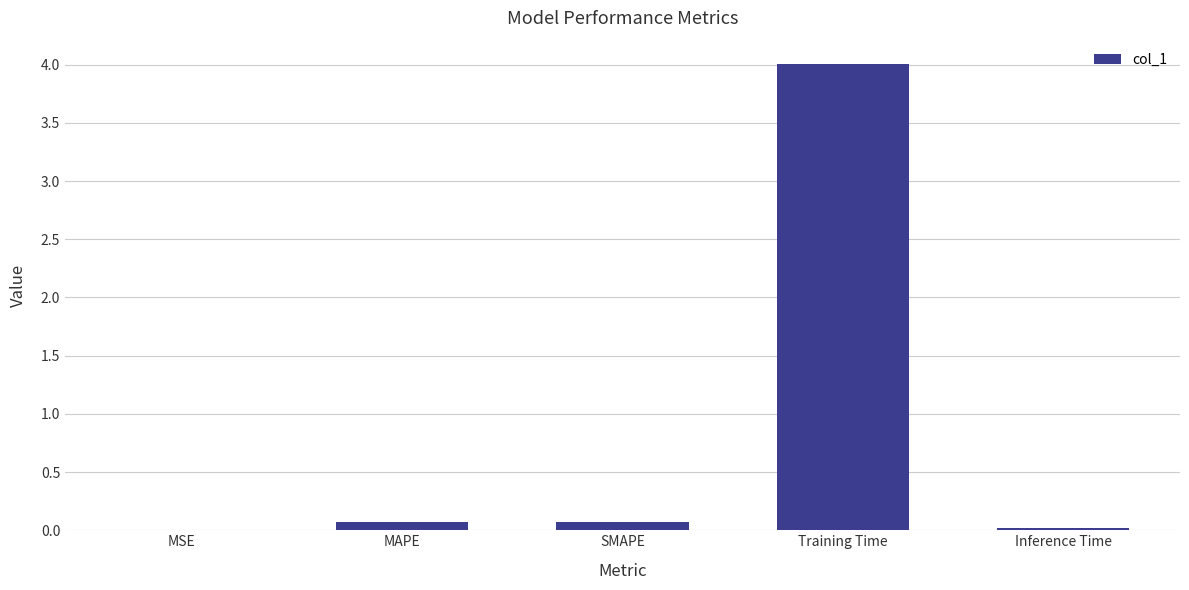

What value does the data have at Training Time?

4.0